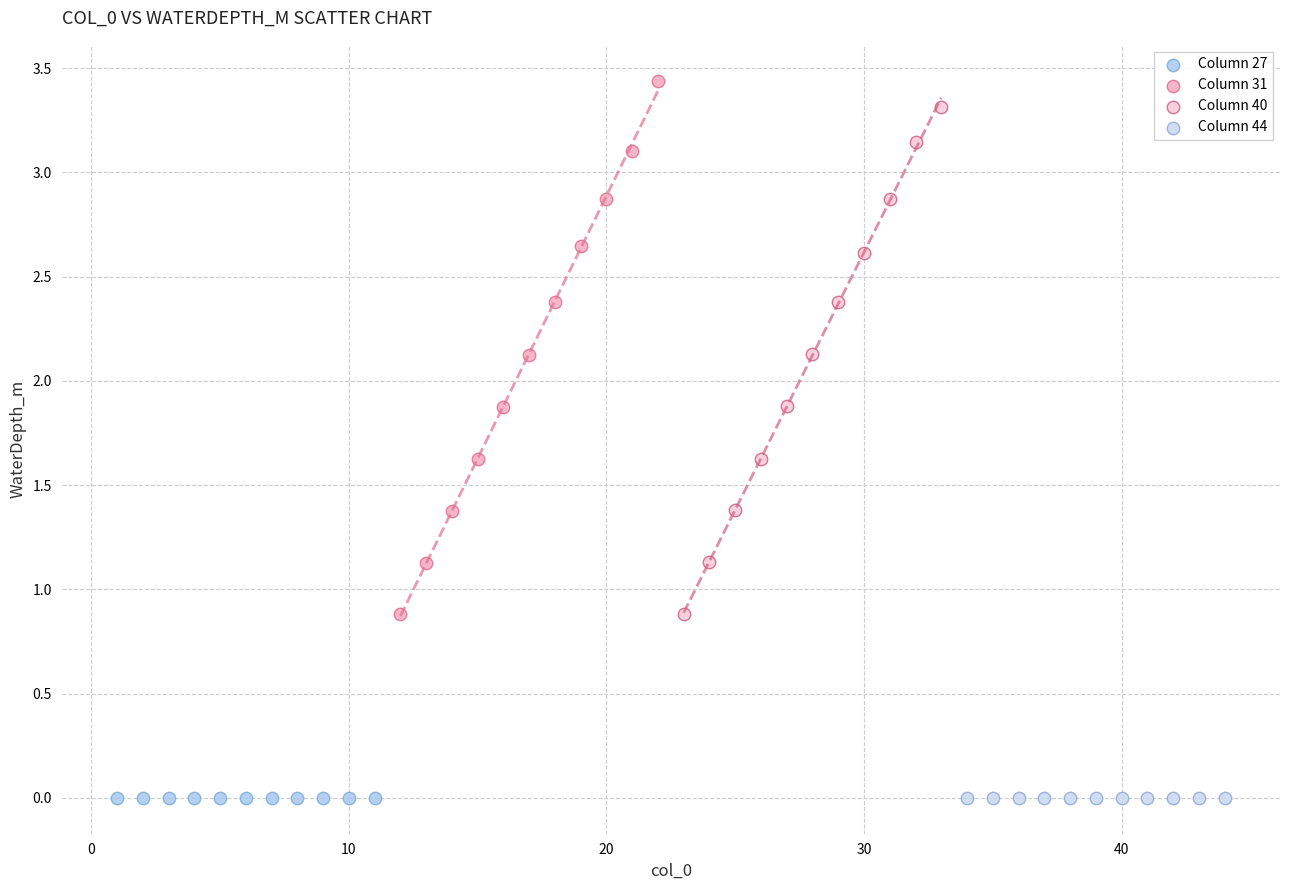

What are all the series names shown in the legend?

Column 27, Column 31, Column 40, Column 44